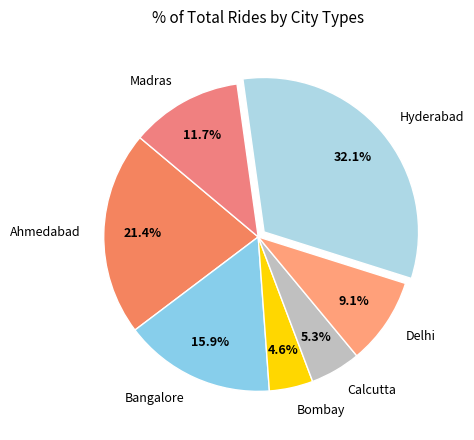

True or false: Calcutta accounts for 5% of the total.

True